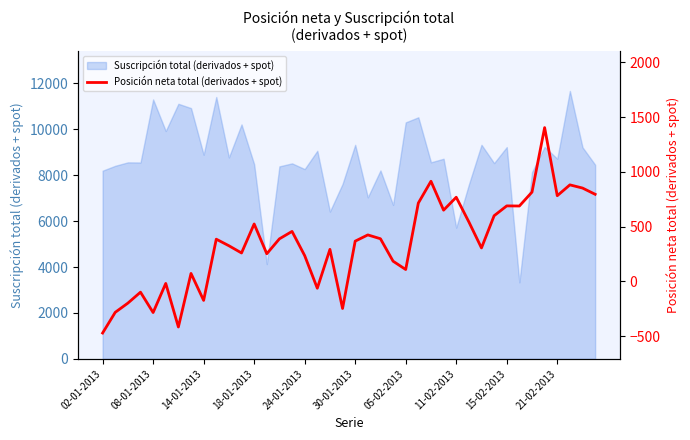

How many values are below zero?

10